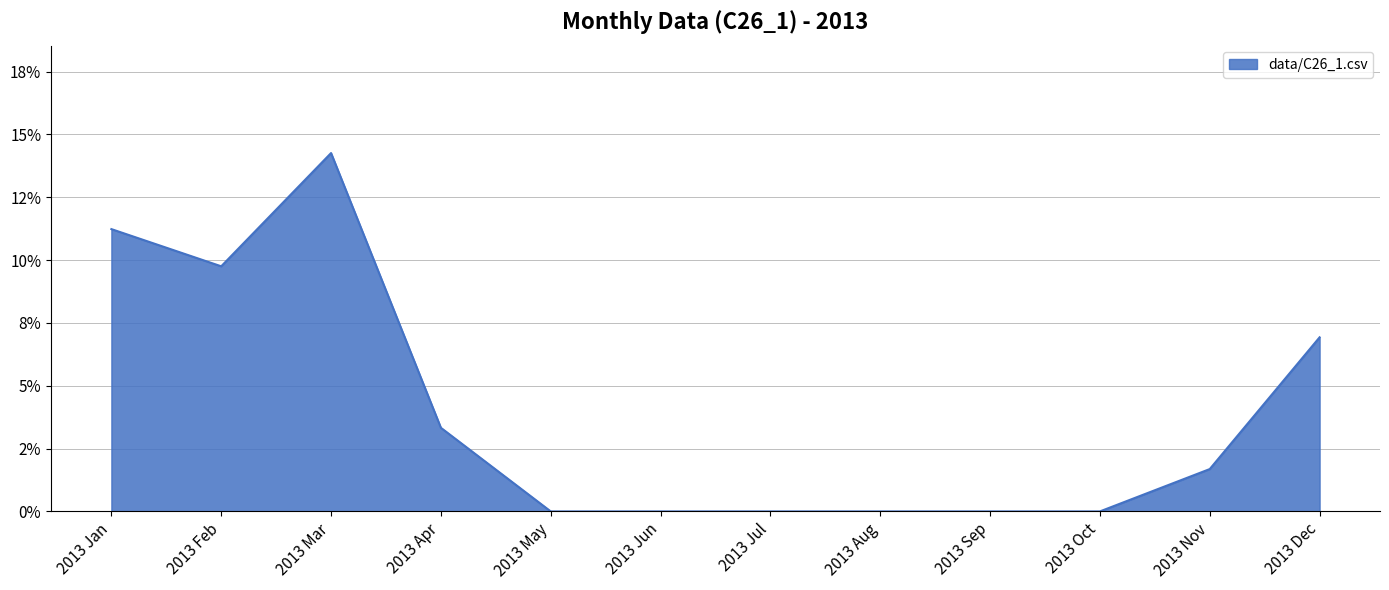

How many series are shown in this chart?

1